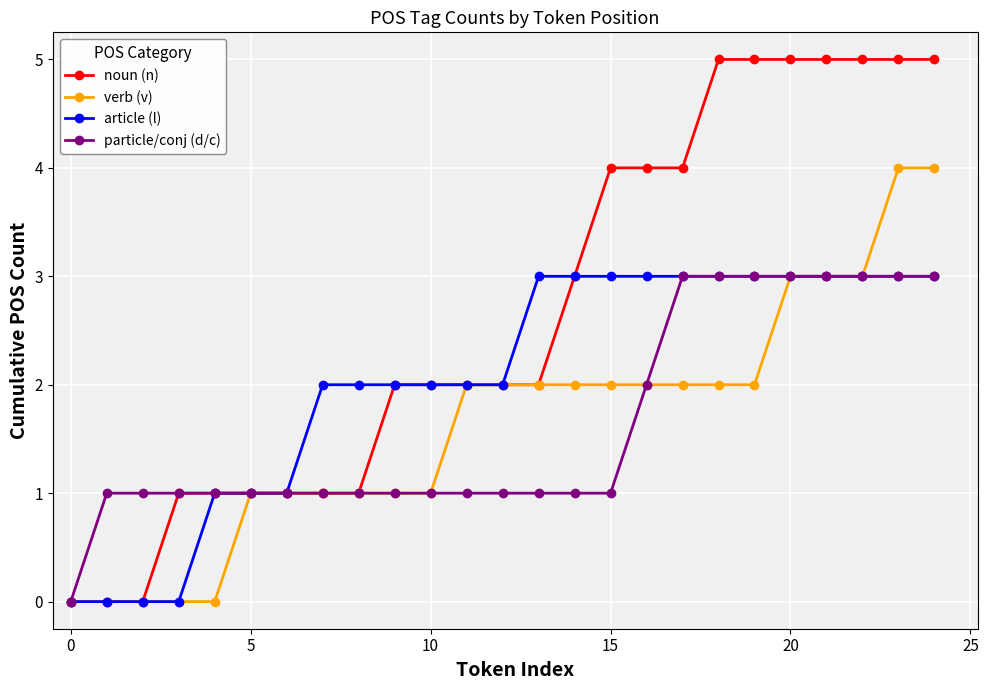

How many verb (v) values are between 1 and 2?

15